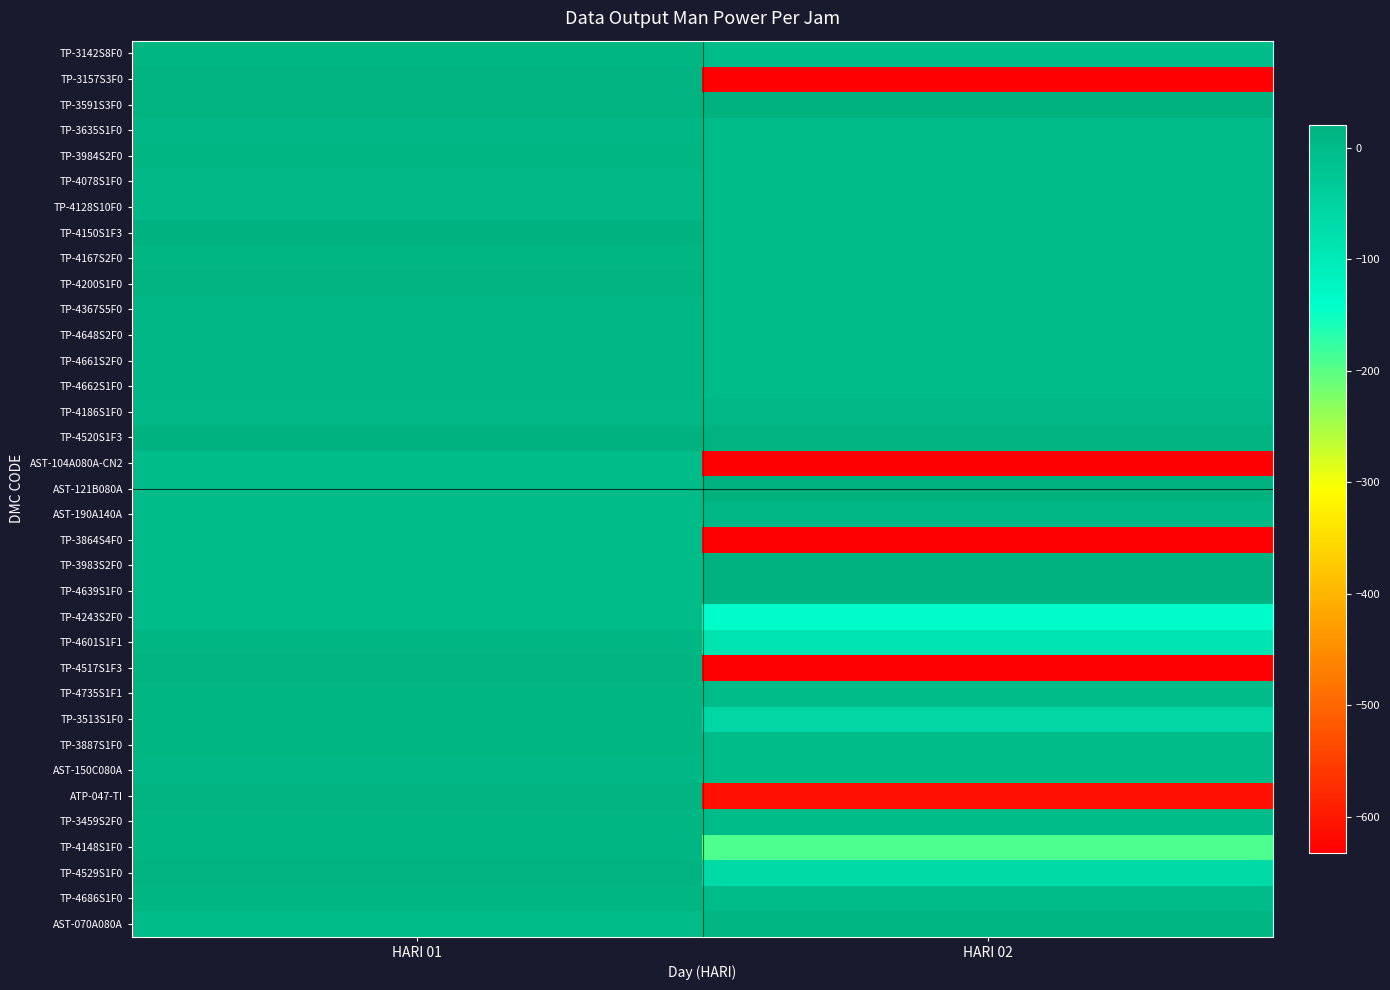

What is the total value across all series at HARI 02?

-38798.2